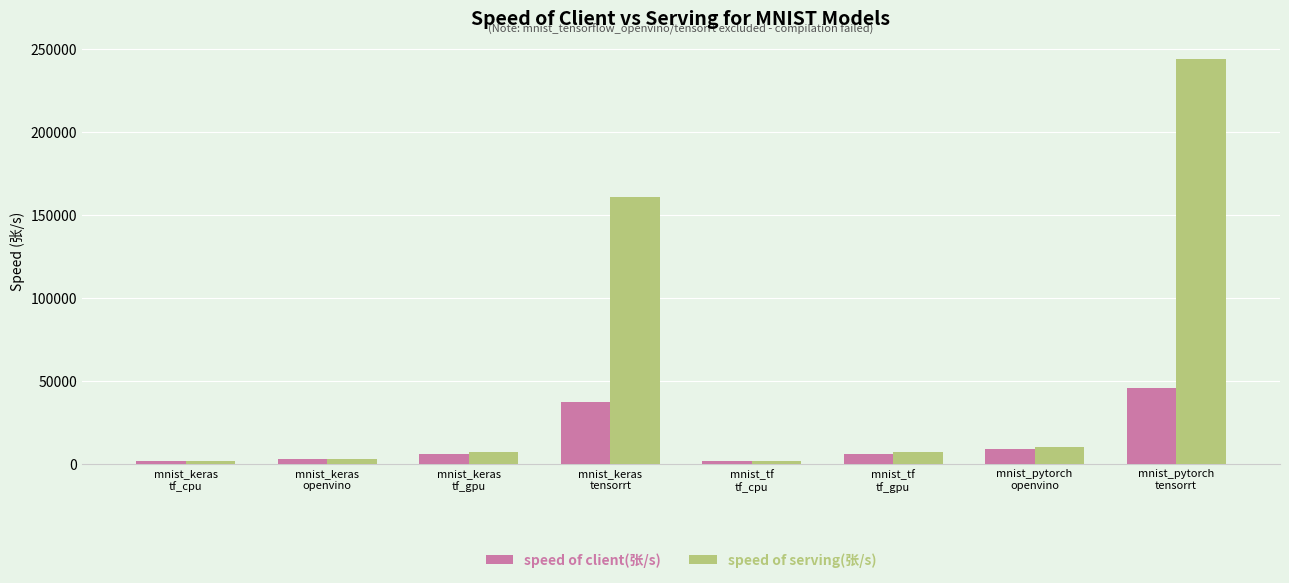

List the series in order of their overall mean, lowest first.

speed of client(张/s), speed of serving(张/s)